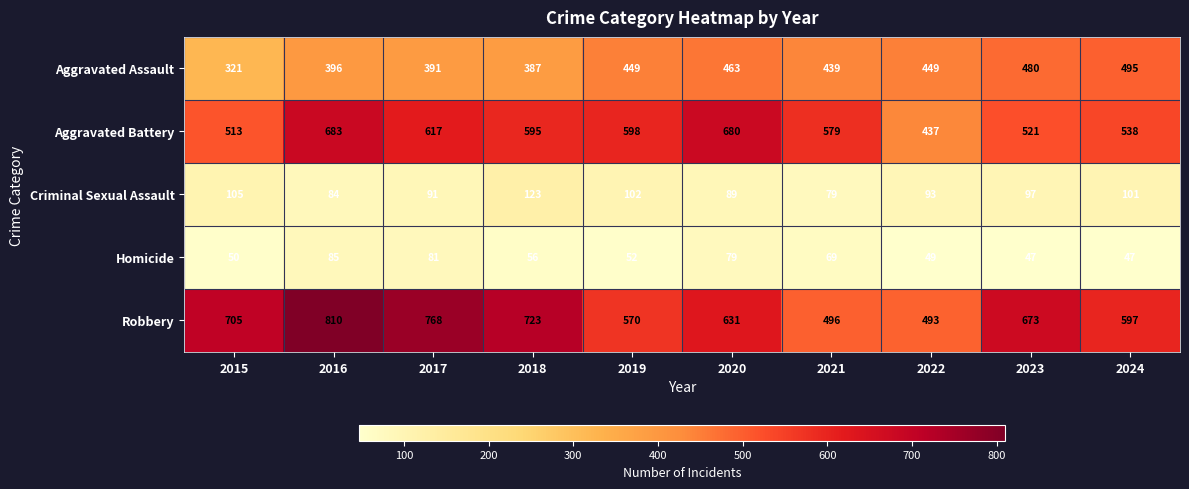

True or false: Homicide has a value of 47 at 2023.

True